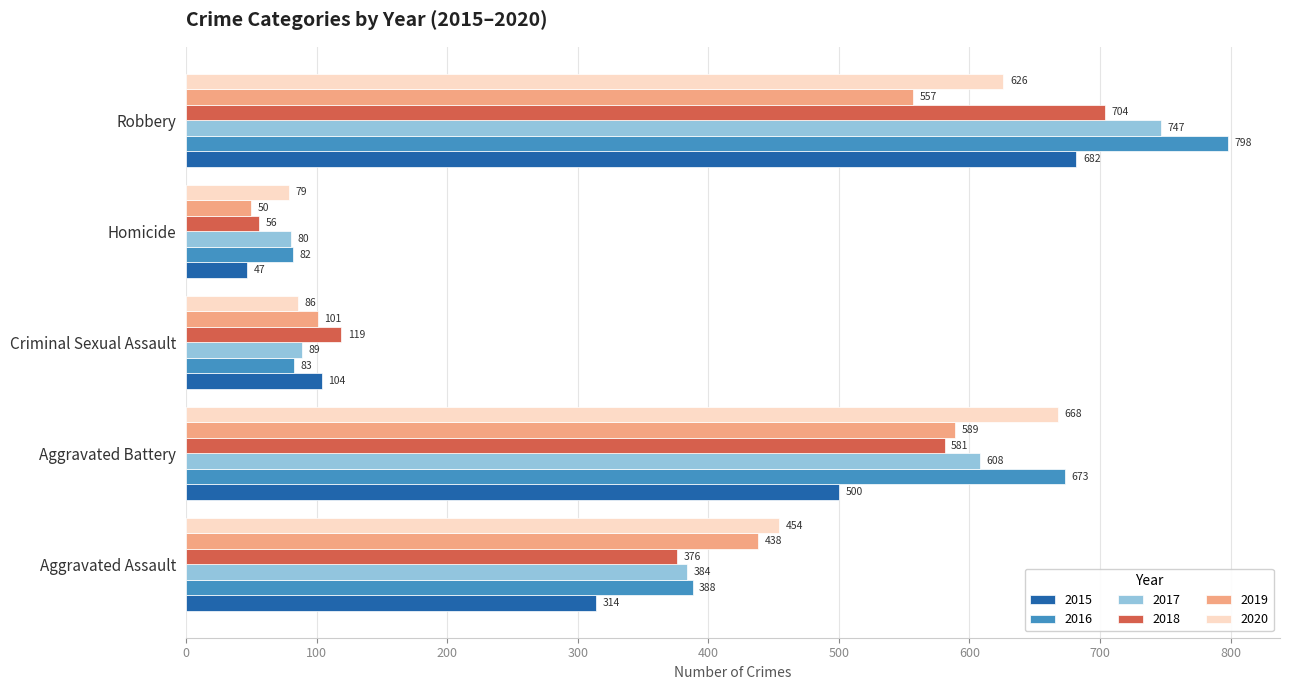

Which series has the largest range (max minus min)?

2016